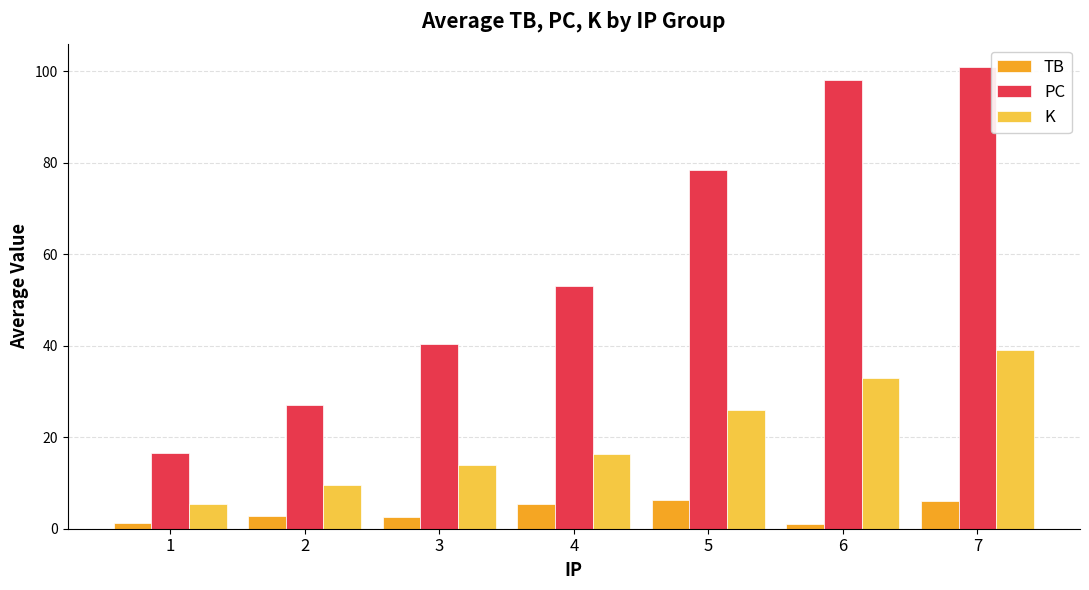

What is the average value of the K series?

20.5